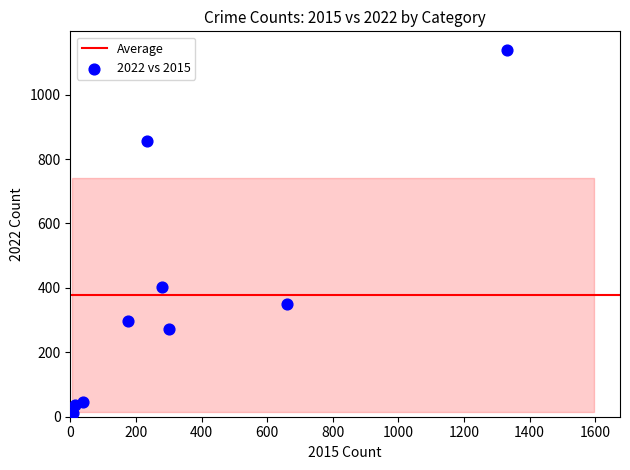

What is the average Y value?

379